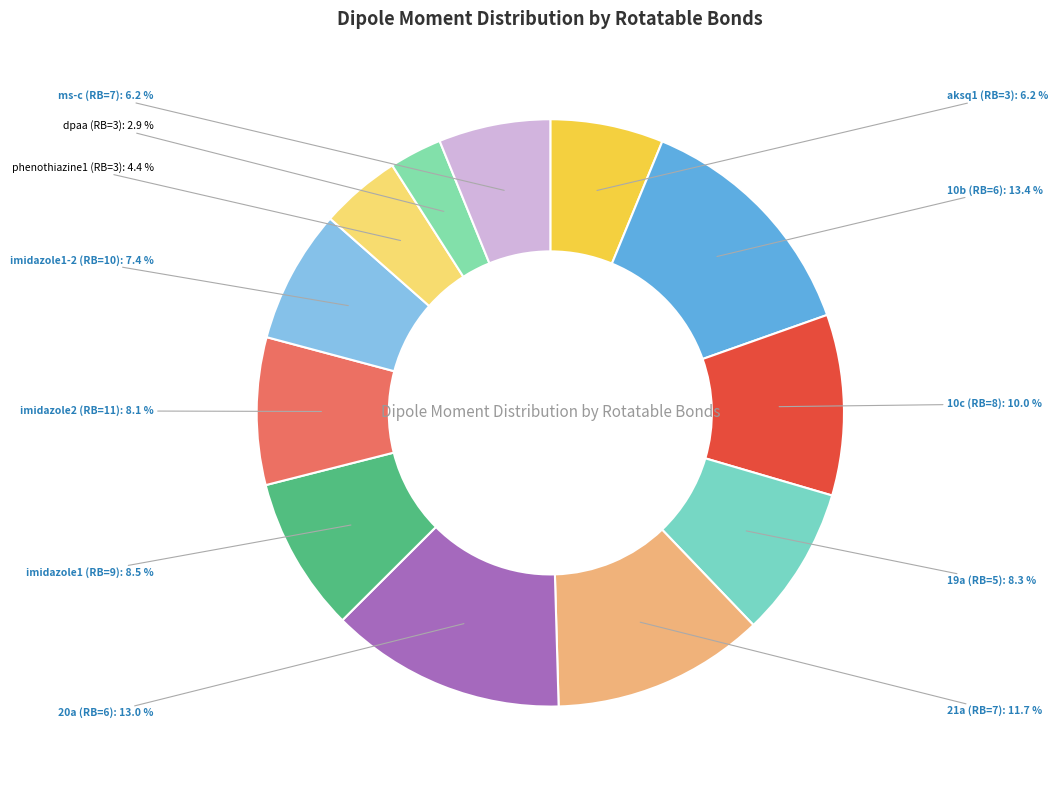

How many segments does this pie chart have?

12